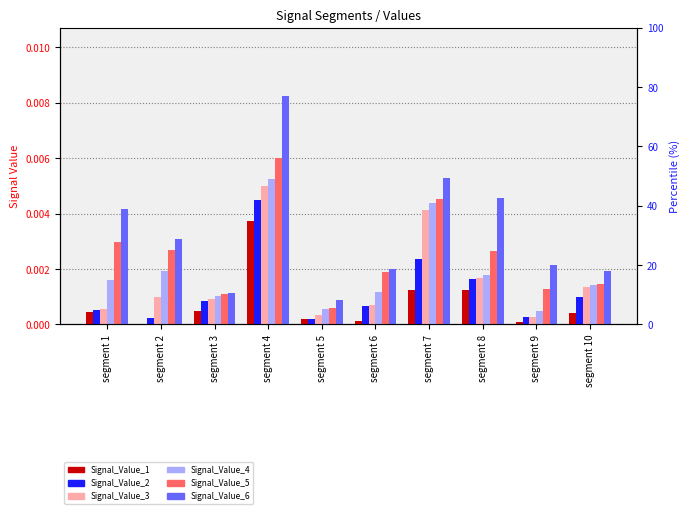

At which category is the sum across all series the highest?

segment 4